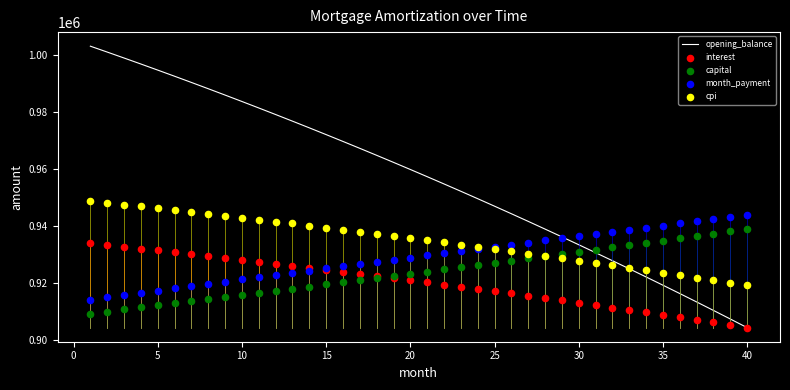

What are all the series names shown in the legend?

opening_balance, interest, capital, month_payment, cpi